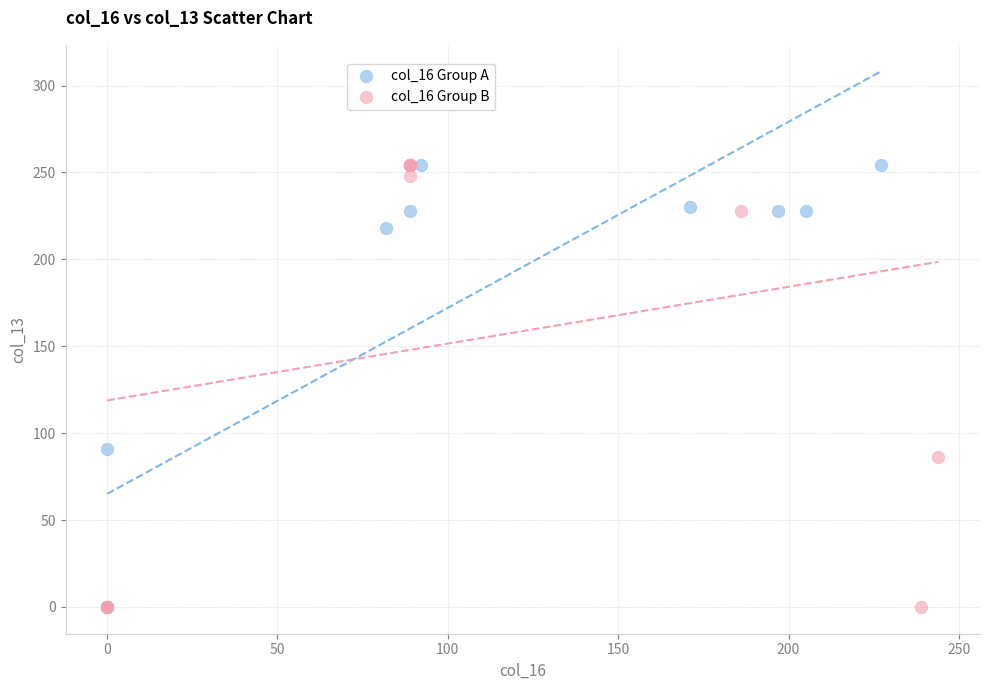

What are all the series names shown in the legend?

col_16 Group A, col_16 Group B